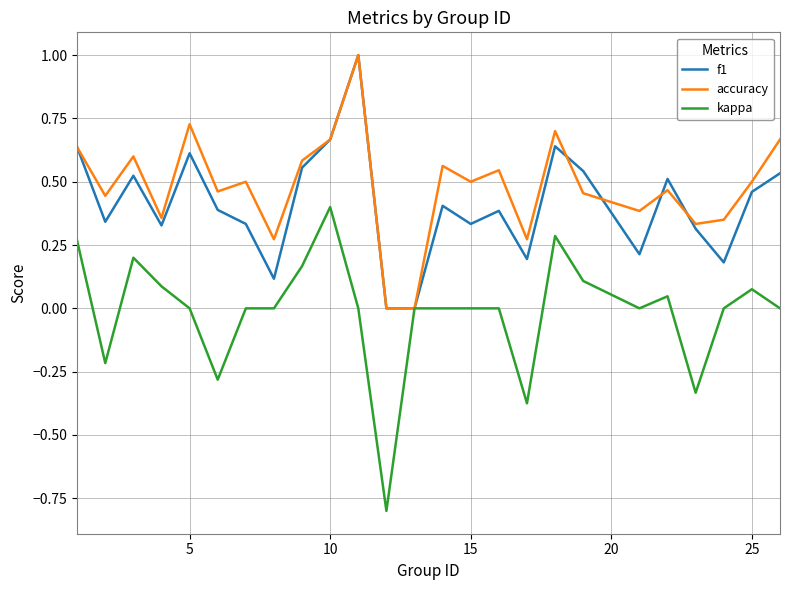

What is the maximum value for f1?

1.0